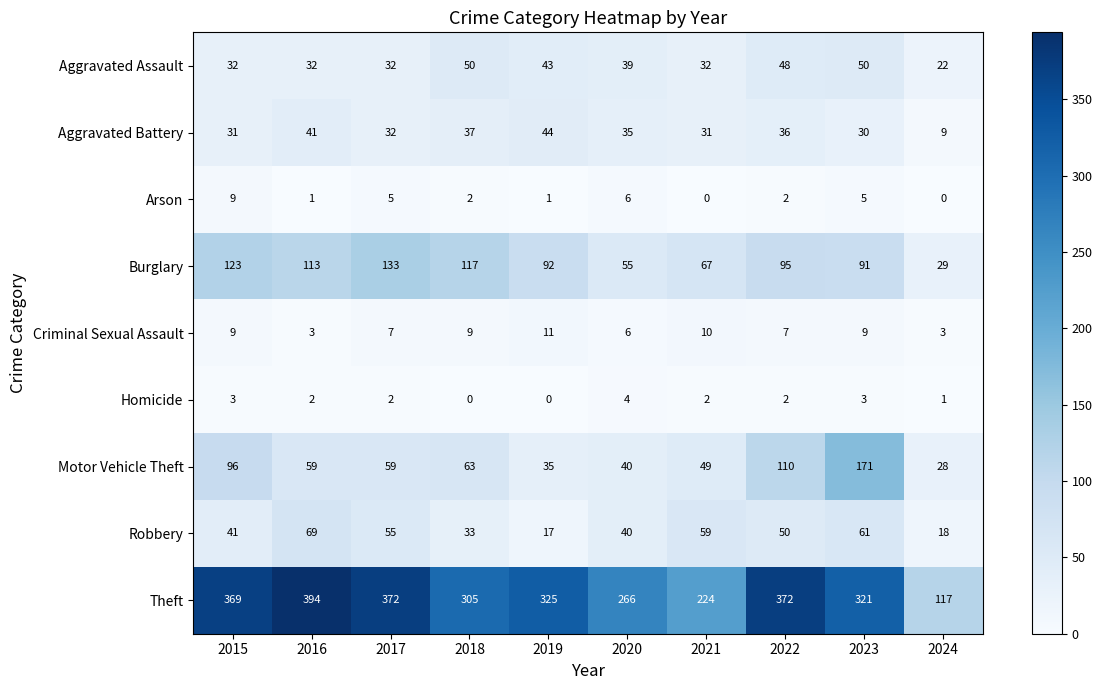

How many distinct data groups are displayed?

9